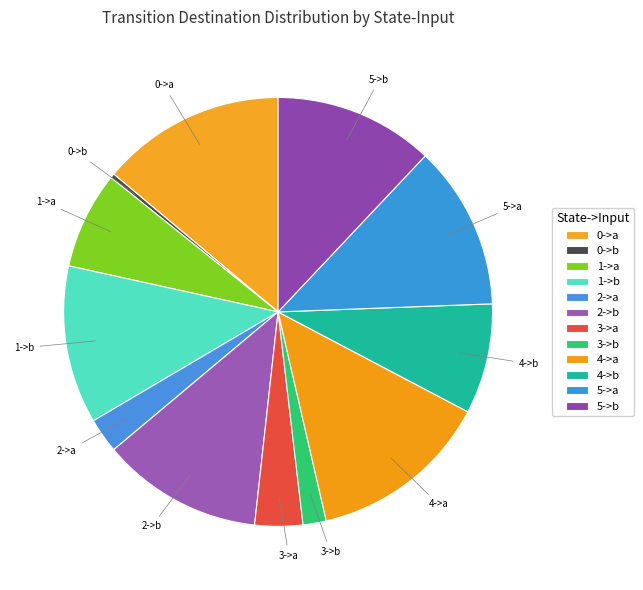

Rank the categories by value from lowest to highest.

0->b, 3->b, 2->a, 3->a, 1->a, 4->b, 1->b, 5->b, 2->b, 5->a, 4->a, 0->a